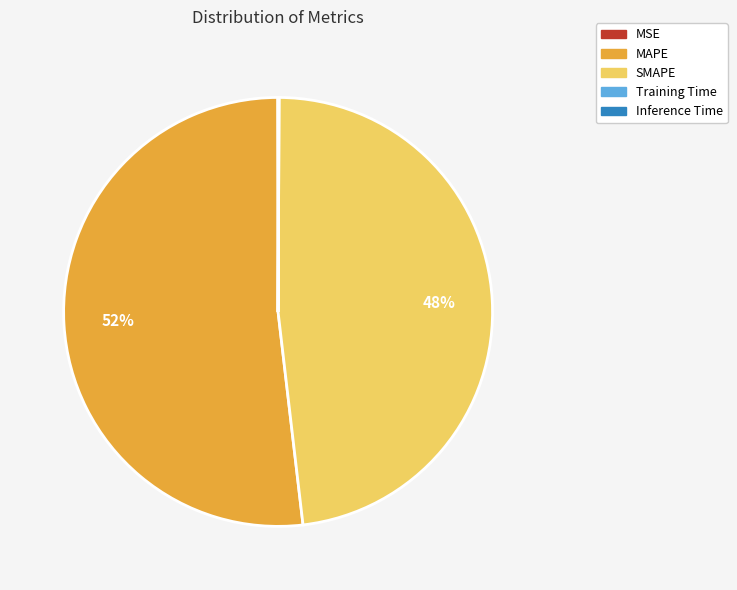

Which category accounts for the majority?

MAPE